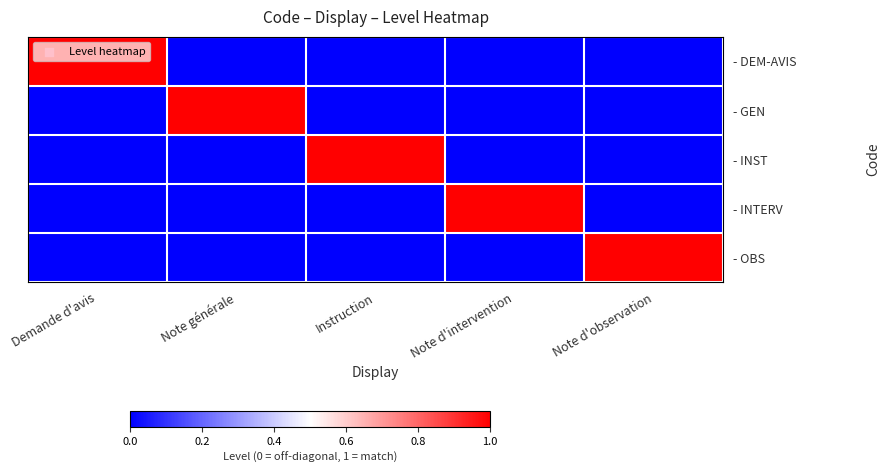

Reading left to right, list all the values displayed in this chart.

- DEM-AVIS: Demande d'avis=1	Note générale=0	Instruction=0	Note d'intervention=0	Note d'observation=0
- GEN: Demande d'avis=0	Note générale=1	Instruction=0	Note d'intervention=0	Note d'observation=0
- INST: Demande d'avis=0	Note générale=0	Instruction=1	Note d'intervention=0	Note d'observation=0
- INTERV: Demande d'avis=0	Note générale=0	Instruction=0	Note d'intervention=1	Note d'observation=0
- OBS: Demande d'avis=0	Note générale=0	Instruction=0	Note d'intervention=0	Note d'observation=1